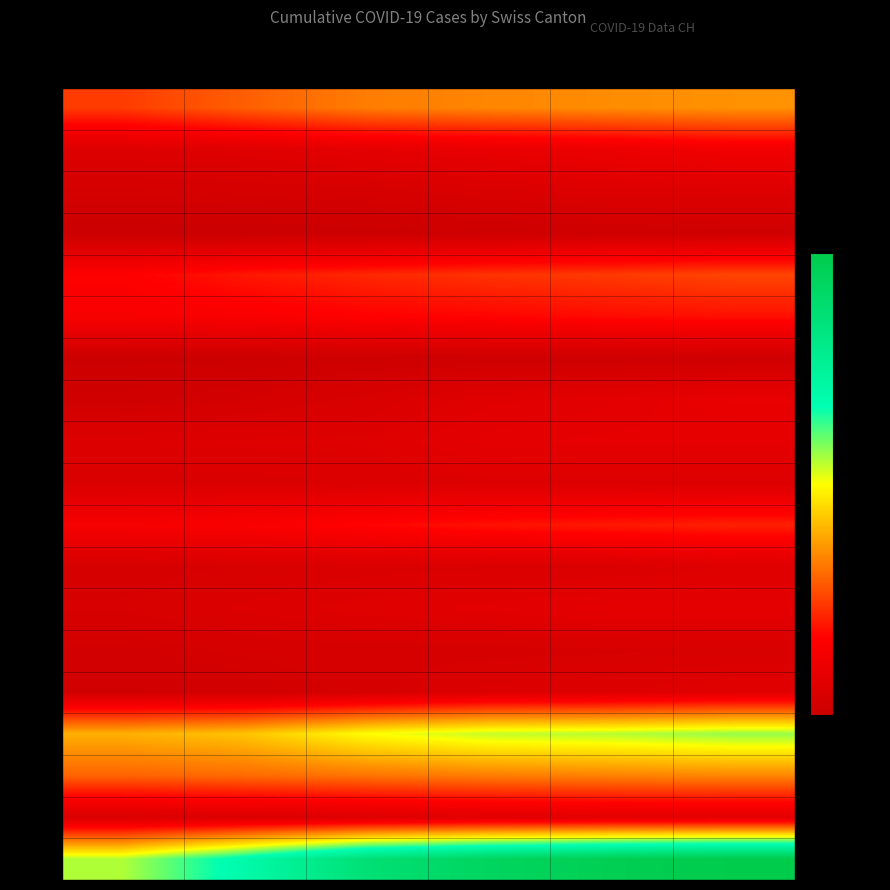

Reading right to left, transcribe all the data shown in this chart.

AG: Nov-2020=125	Oct-2020=123	Sep-2020=120	Aug-2020=116	Jul-2020=103	Jun-2020=88
BE: Nov-2020=49	Oct-2020=43	Sep-2020=39	Aug-2020=35	Jul-2020=29	Jun-2020=27
BL: Nov-2020=27	Oct-2020=27	Sep-2020=23	Aug-2020=19	Jul-2020=18	Jun-2020=17
BS: Nov-2020=12	Oct-2020=11	Sep-2020=10	Aug-2020=8	Jul-2020=7	Jun-2020=7
FR: Nov-2020=92	Oct-2020=87	Sep-2020=84	Aug-2020=79	Jul-2020=72	Jun-2020=61
GE: Nov-2020=69	Oct-2020=67	Sep-2020=64	Aug-2020=62	Jul-2020=57	Jun-2020=56
GR: Nov-2020=12	Oct-2020=11	Sep-2020=11	Aug-2020=10	Jul-2020=9	Jun-2020=9
JU: Nov-2020=39	Oct-2020=33	Sep-2020=30	Aug-2020=22	Jul-2020=17	Jun-2020=12
LU: Nov-2020=36	Oct-2020=36	Sep-2020=35	Aug-2020=28	Jul-2020=28	Jun-2020=27
NE: Nov-2020=26	Oct-2020=26	Sep-2020=26	Aug-2020=25	Jul-2020=23	Jun-2020=23
SG: Nov-2020=76	Oct-2020=73	Sep-2020=70	Aug-2020=64	Jul-2020=58	Jun-2020=54
SO: Nov-2020=28	Oct-2020=24	Sep-2020=24	Aug-2020=23	Jul-2020=21	Jun-2020=19
SZ: Nov-2020=35	Oct-2020=35	Sep-2020=32	Aug-2020=29	Jul-2020=25	Jun-2020=21
TG: Nov-2020=21	Oct-2020=20	Sep-2020=19	Aug-2020=19	Jul-2020=18	Jun-2020=15
TI: Nov-2020=31	Oct-2020=27	Sep-2020=26	Aug-2020=19	Jul-2020=14	Jun-2020=14
VD: Nov-2020=195	Oct-2020=188	Sep-2020=185	Aug-2020=172	Jul-2020=147	Jun-2020=138
VS: Nov-2020=120	Oct-2020=118	Sep-2020=116	Aug-2020=112	Jul-2020=108	Jun-2020=105
ZG: Nov-2020=33	Oct-2020=33	Sep-2020=31	Aug-2020=27	Jul-2020=25	Jun-2020=23
ZH: Nov-2020=337	Oct-2020=329	Sep-2020=316	Aug-2020=293	Jul-2020=237	Jun-2020=189